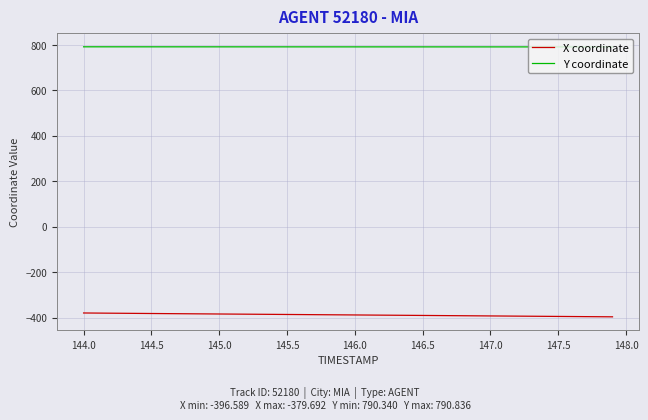

What is the minimum value shown in the chart?

-396.6